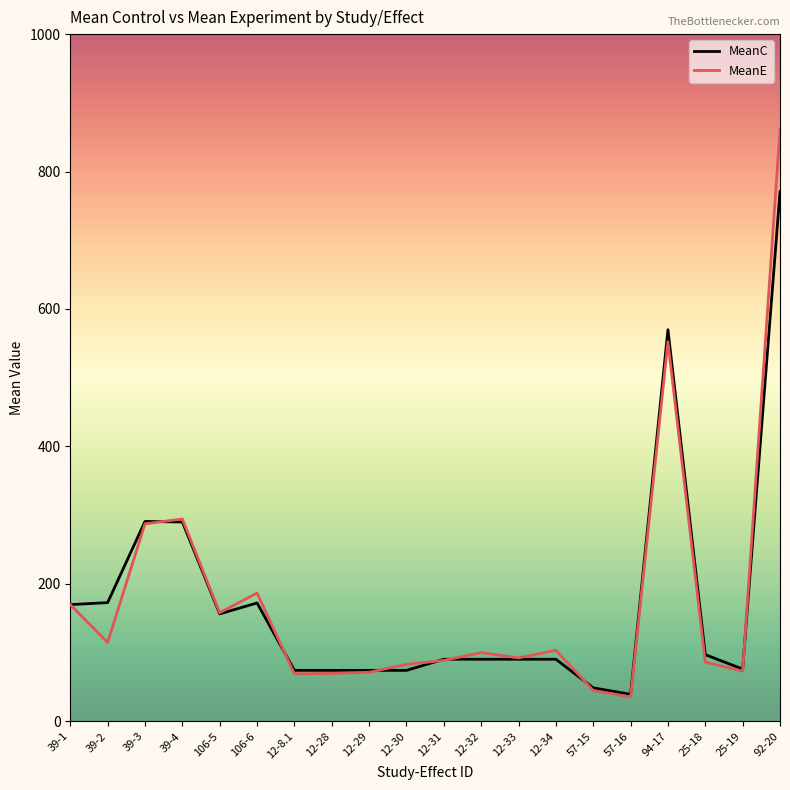

What are all the series names shown in the legend?

MeanC, MeanE